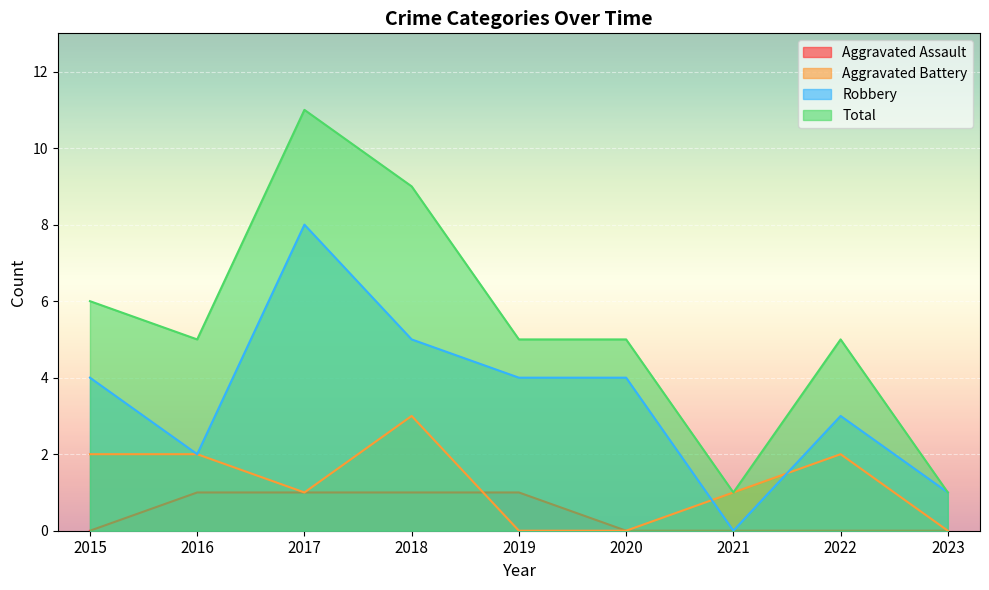

Between 2016 and 2017, which is larger?

2016